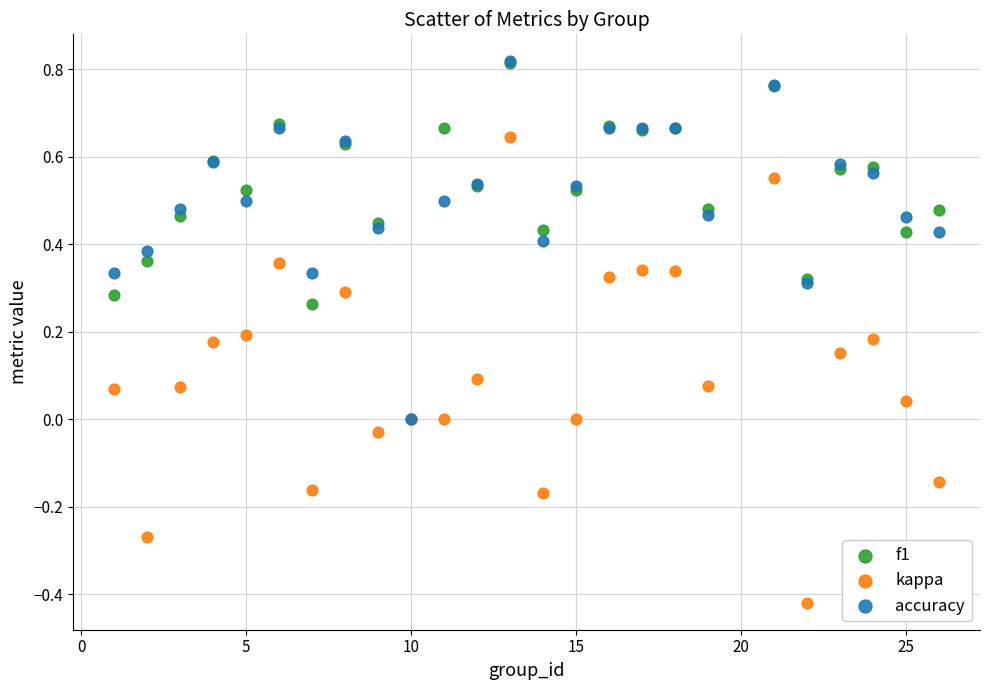

Which series has the widest spread of Y values?

kappa